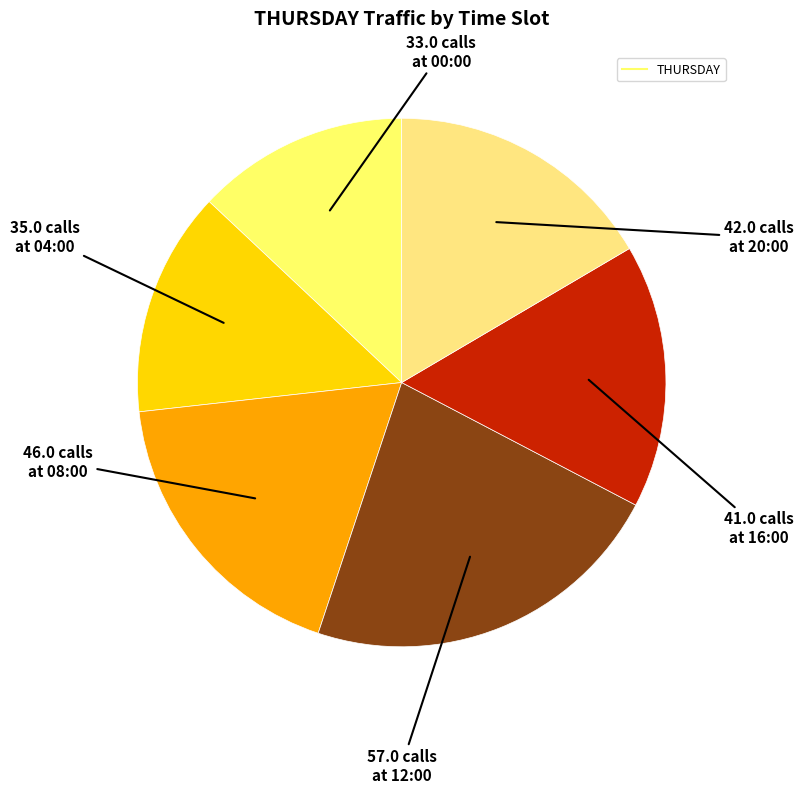

Is there a majority slice in this chart?

No